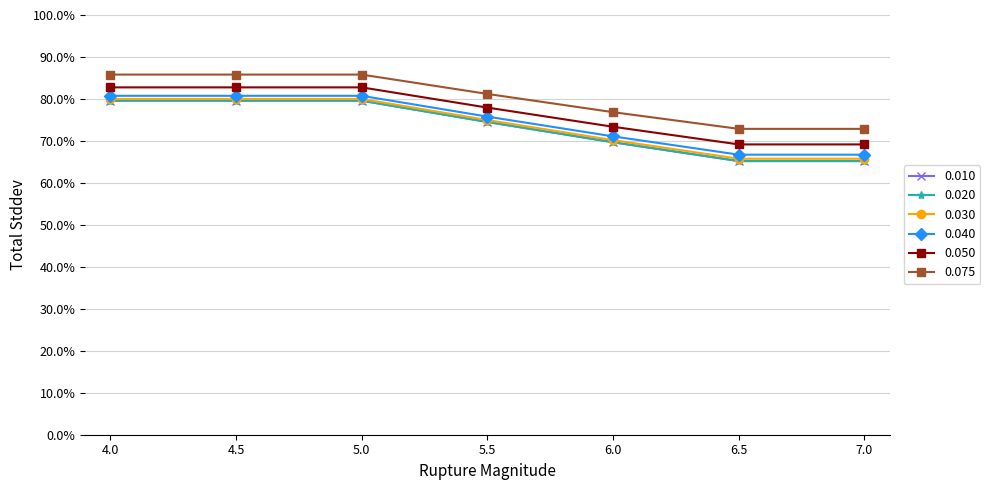

What is the sum of all 0.050 values?

5.4